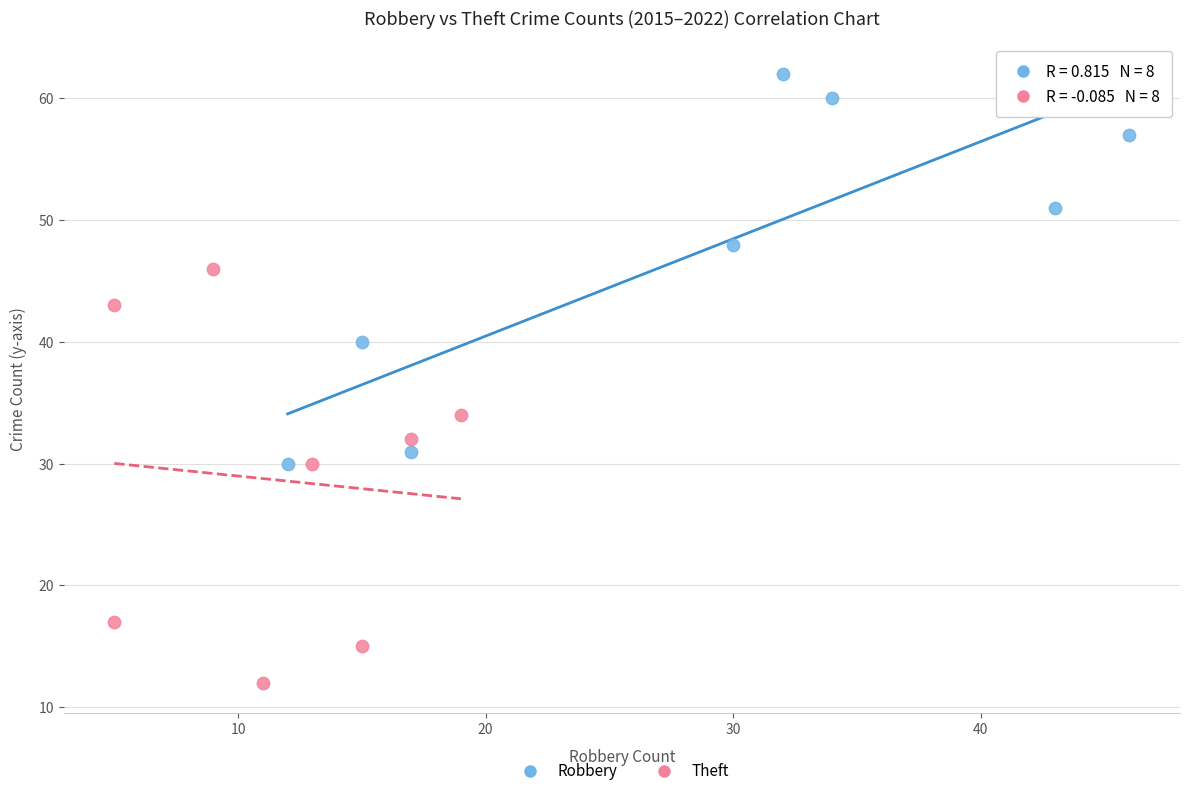

Which series has the widest spread of Y values?

Theft